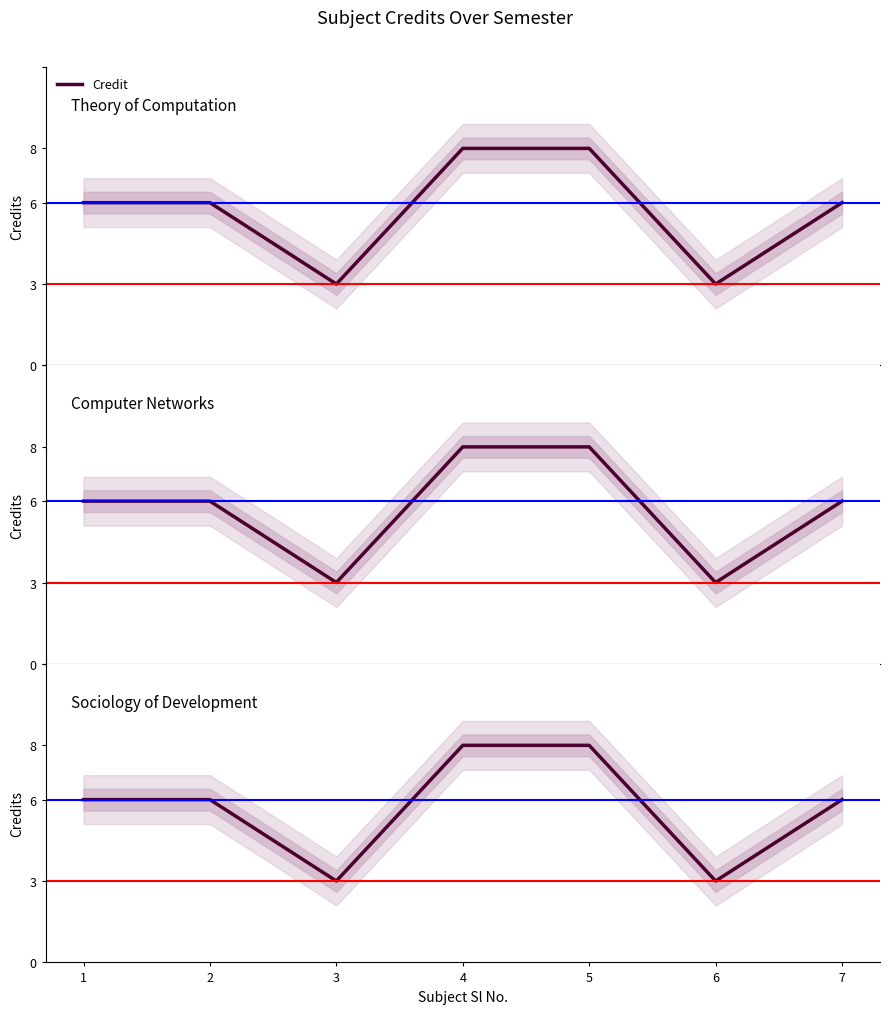

Reading right to left, what are all the values shown in this chart?

6	3	8	8	3	6	6